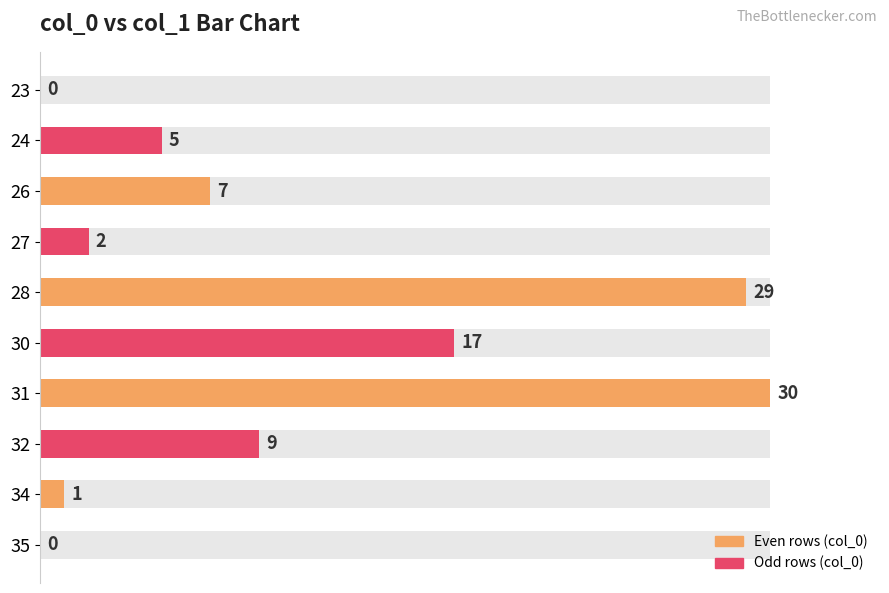

How many bars are there in total?

10